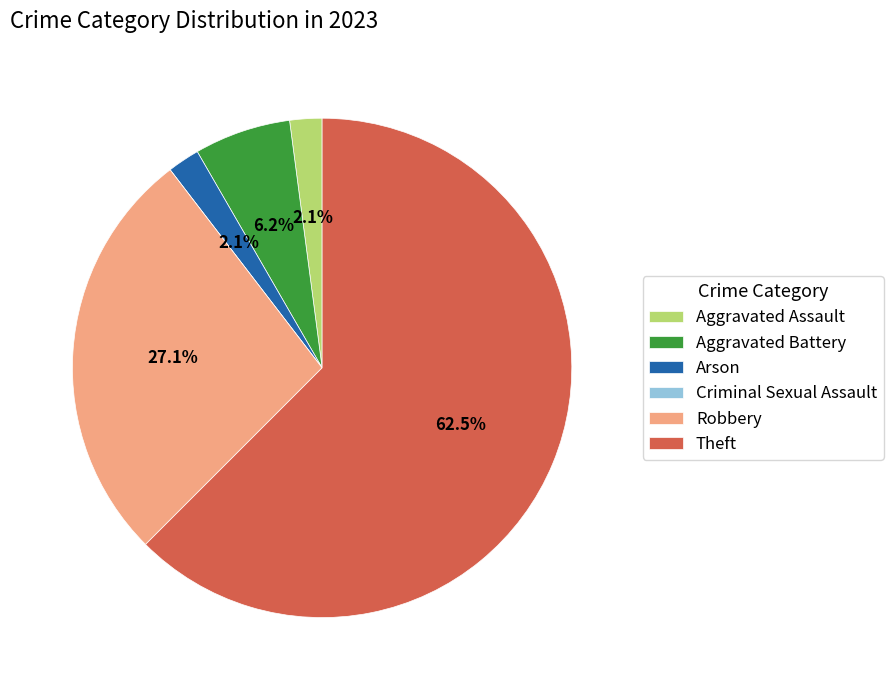

Which category accounts for the majority?

Theft